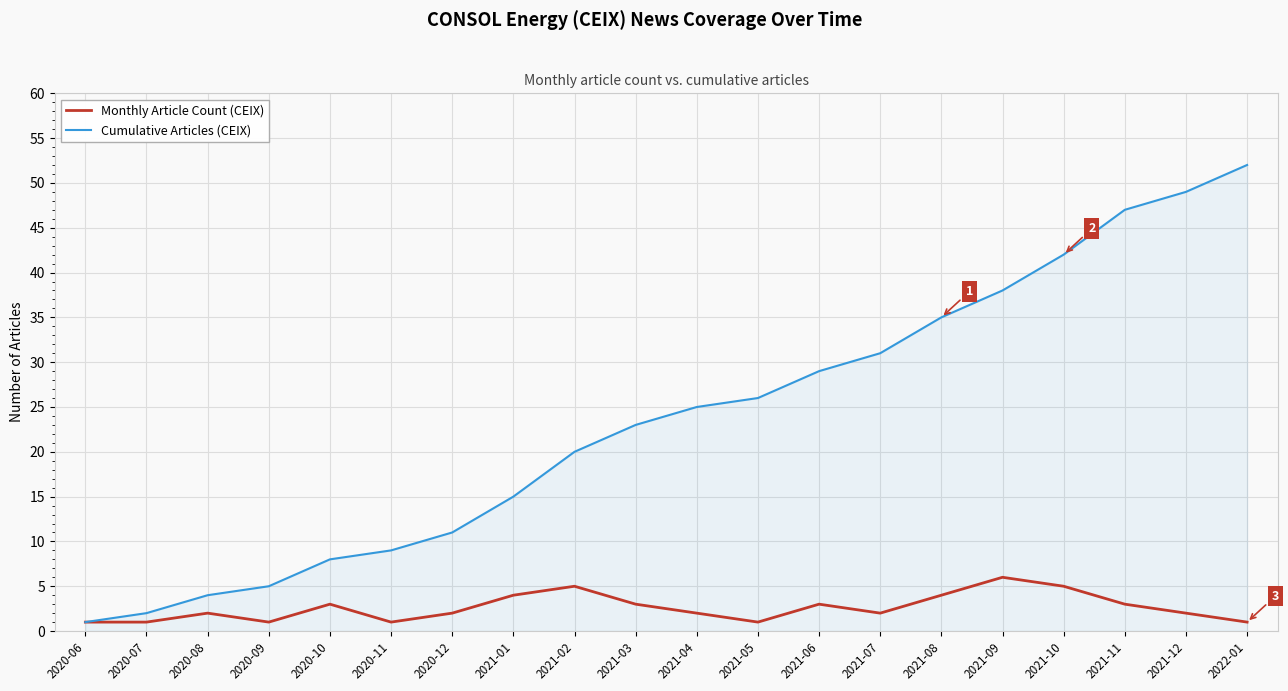

What is the spread (max minus min) of values at 2021-09?

32